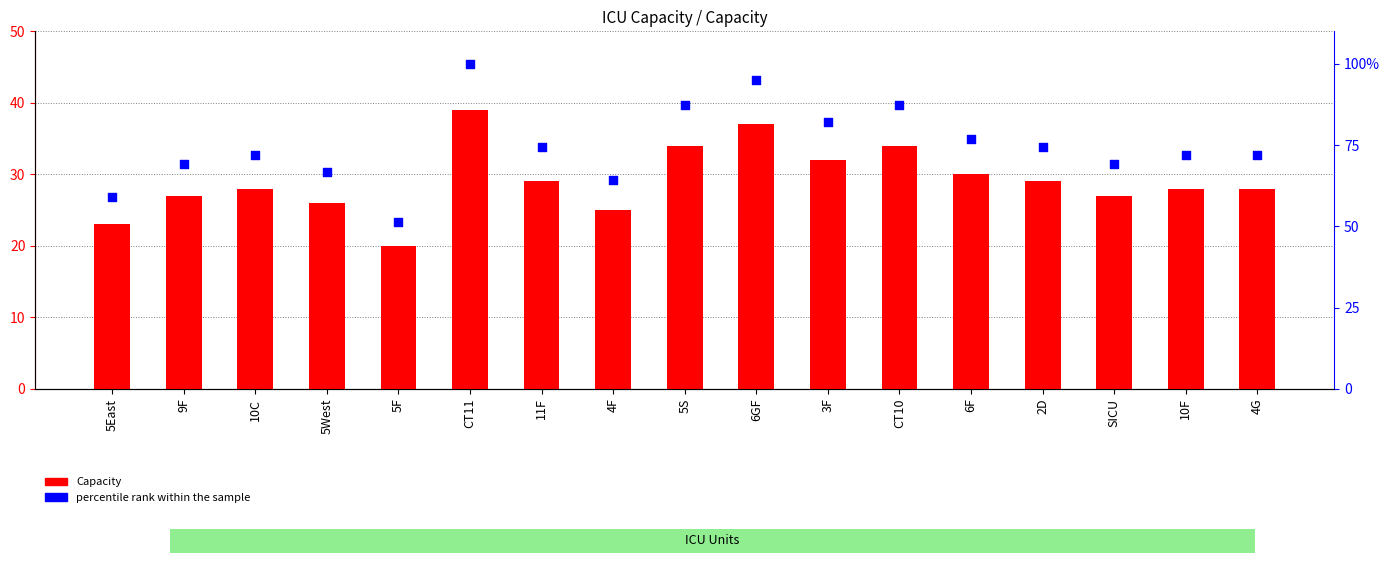

At how many categories does at least one series exceed 88?

2